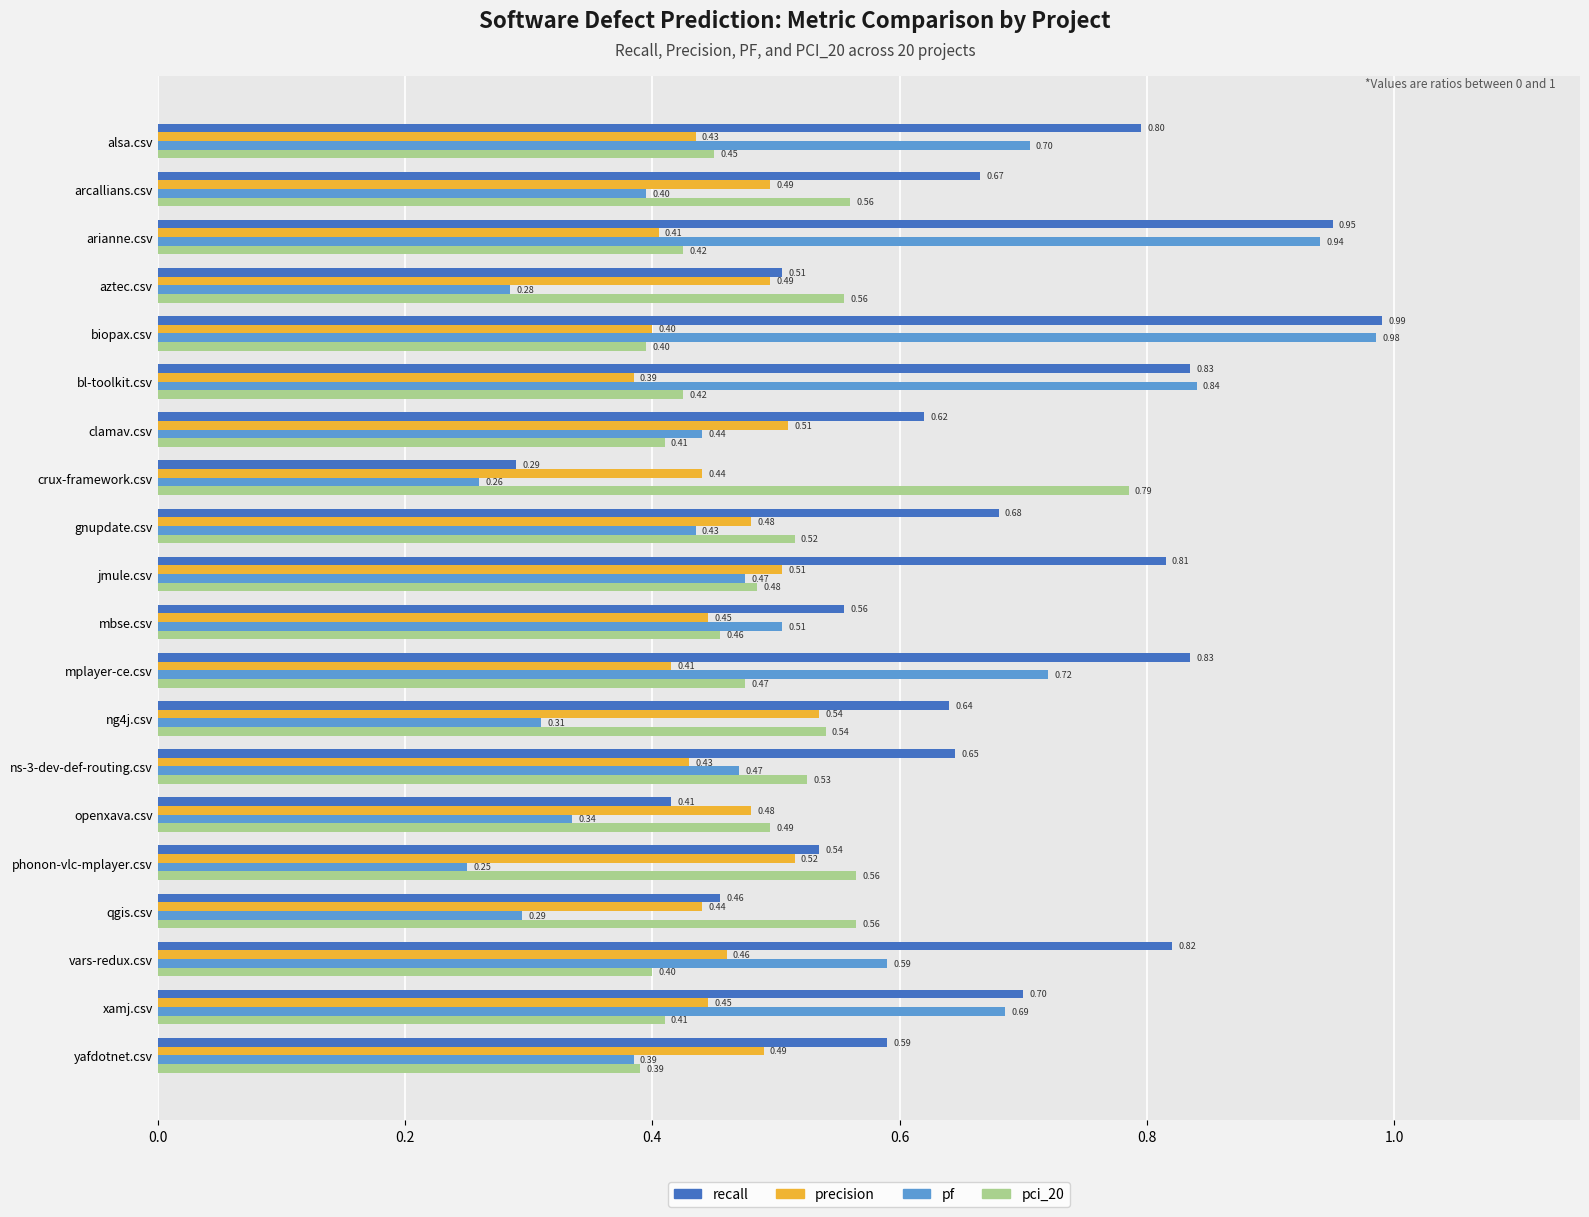

What is the difference between the maximum and second lowest values in the pf series?

0.7